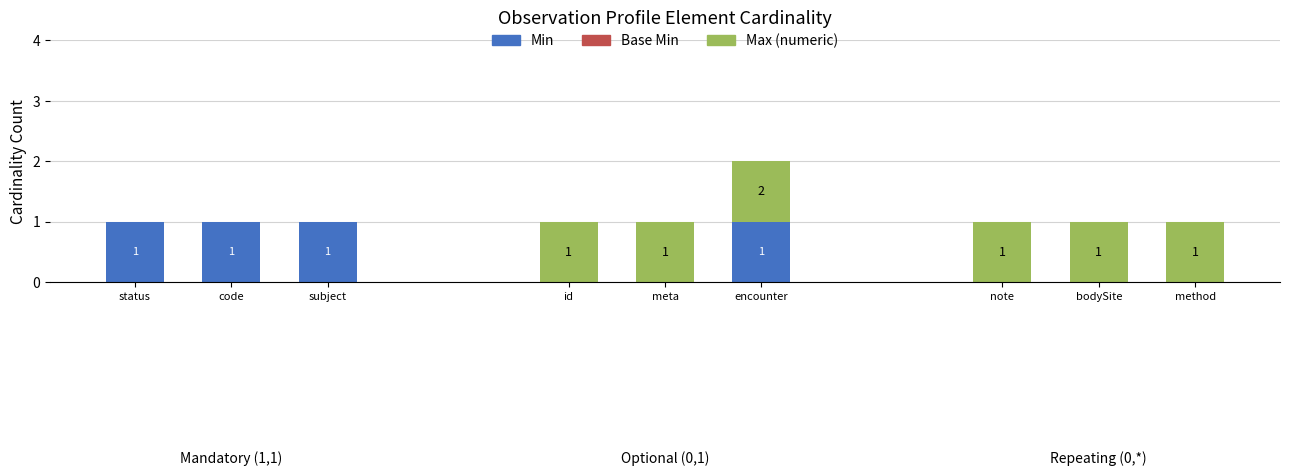

What is the sum of all Min values?

4